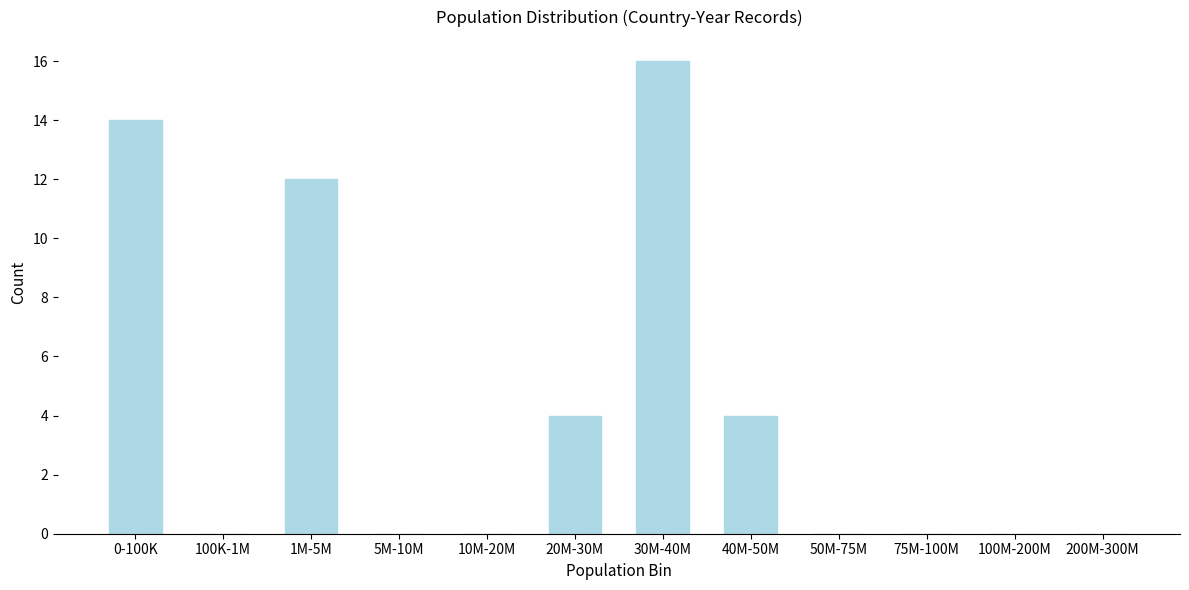

Reading left to right, what are all the values shown in this chart?

0-100K=14	100K-1M=0	1M-5M=12	5M-10M=0	10M-20M=0	20M-30M=4	30M-40M=16	40M-50M=4	50M-75M=0	75M-100M=0	100M-200M=0	200M-300M=0